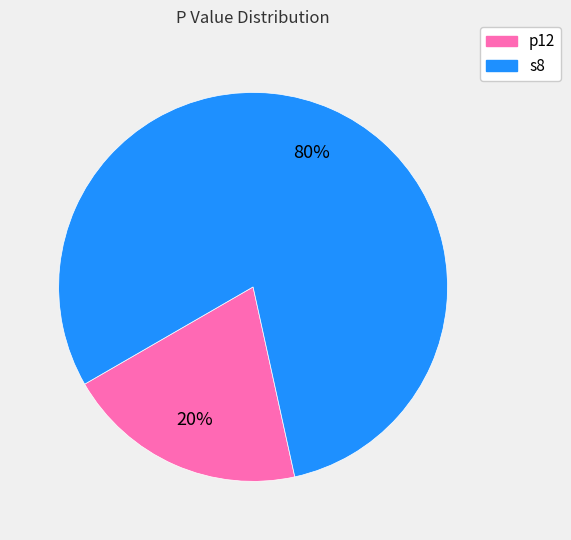

Is it true that s8 is 91% of the pie?

False